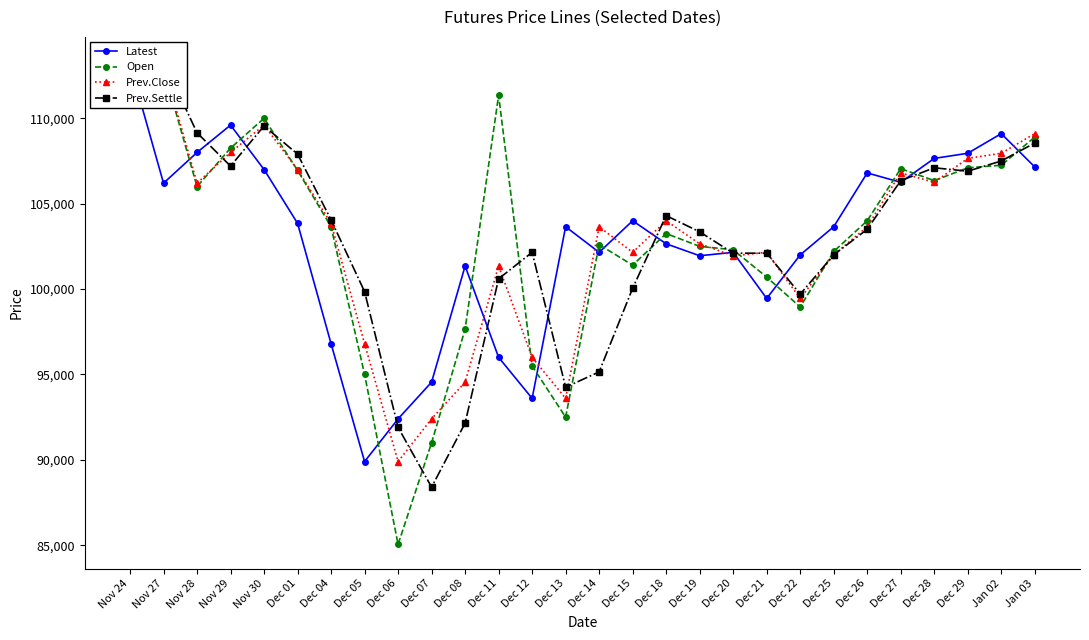

True or false: Open has more than 0 points higher than both neighbors.

True